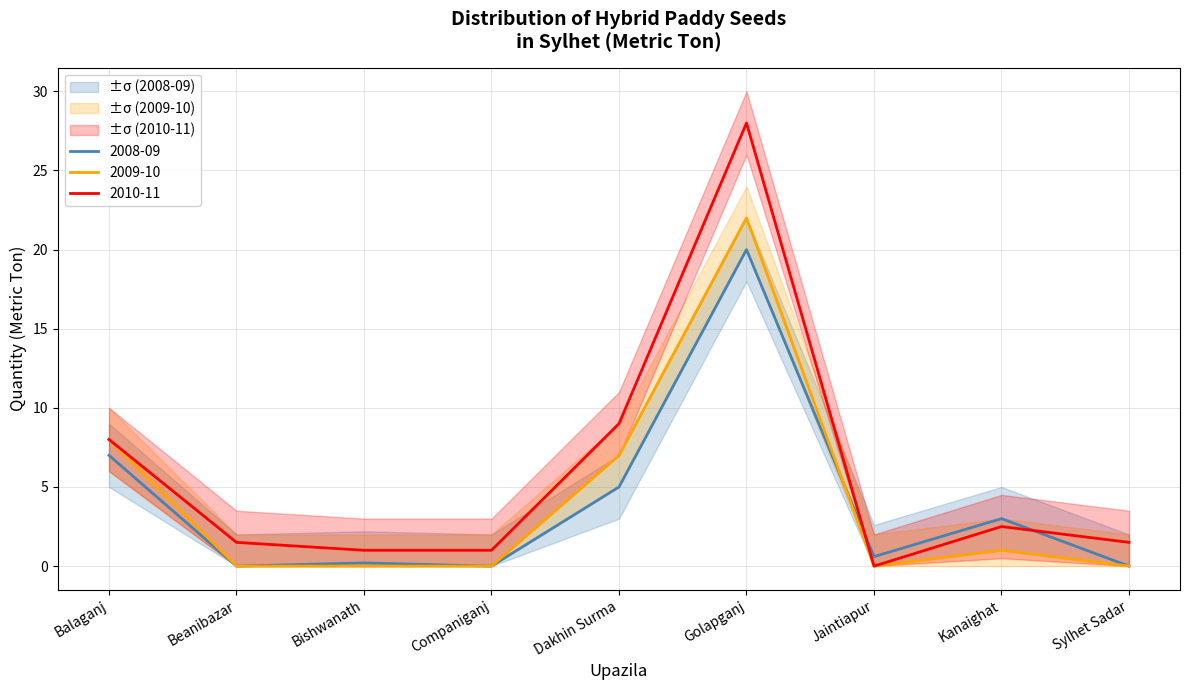

At which label does 2009-10 reach its peak?

Golapganj